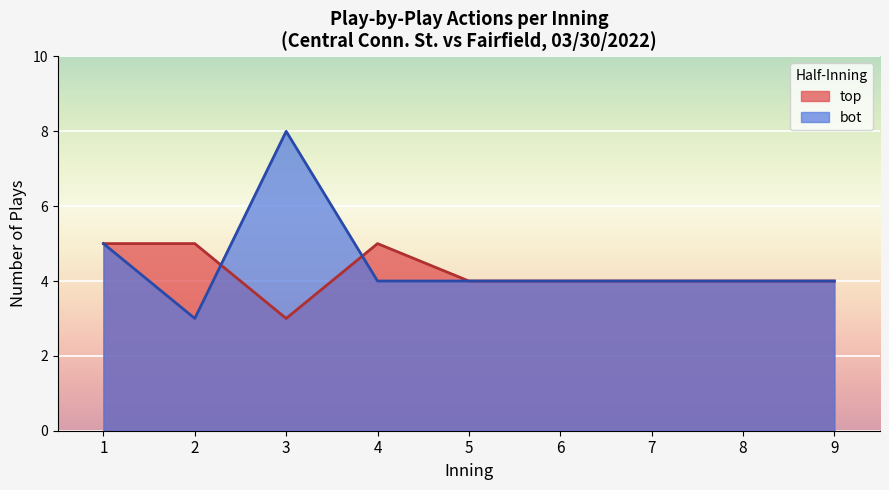

Which series has the largest range (max minus min)?

bot